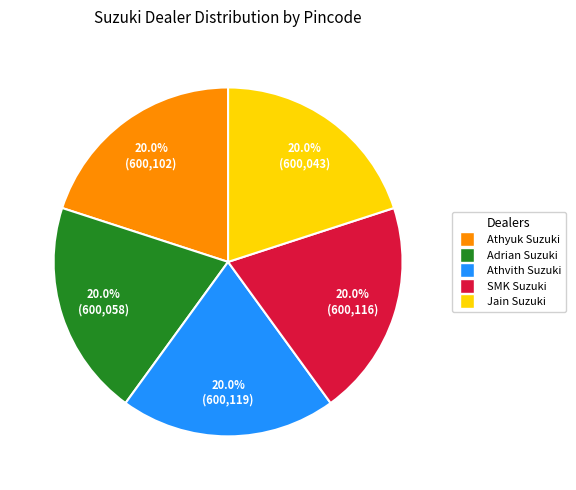

What is the ratio of the value at Athyuk Suzuki to the value at SMK Suzuki?

1.0